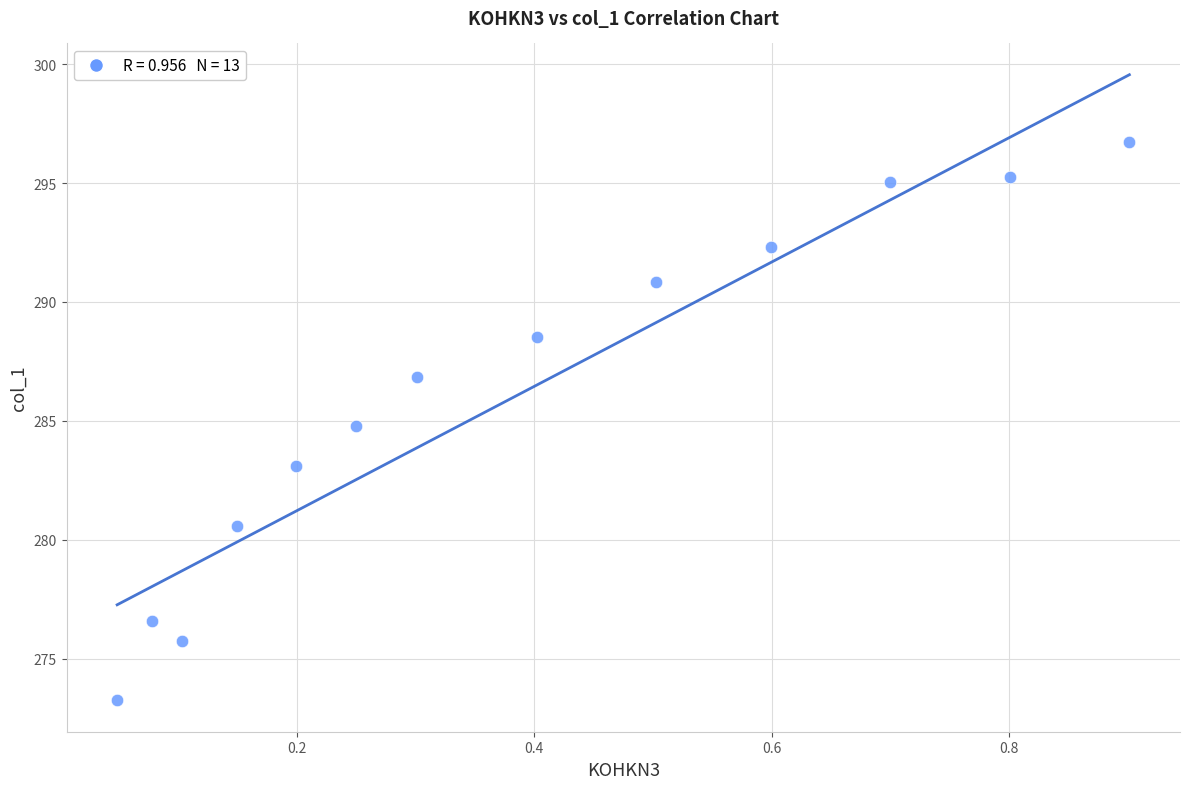

What is the range of X values (max minus min)?

0.9